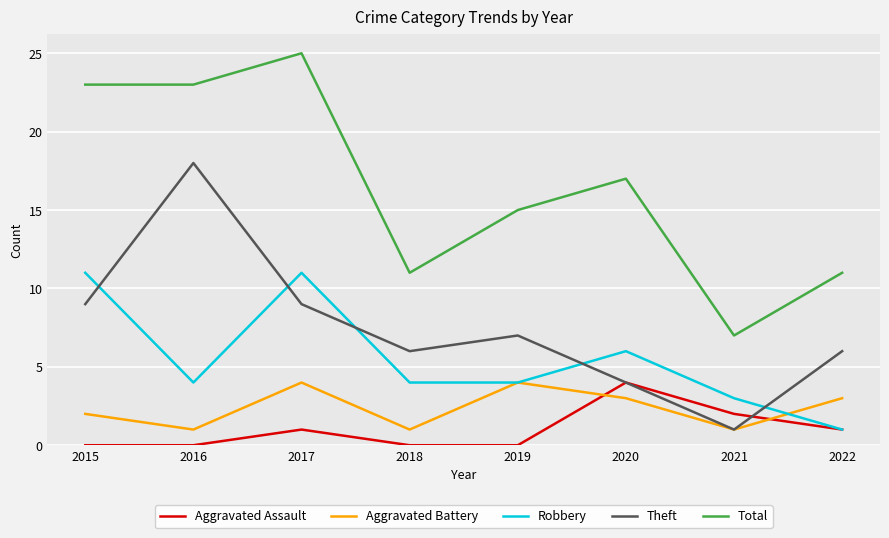

Reading left to right, list all the values displayed in this chart.

Aggravated Assault: 0	0	1	0	0	4	2	1
Aggravated Battery: 2	1	4	1	4	3	1	3
Robbery: 11	4	11	4	4	6	3	1
Theft: 9	18	9	6	7	4	1	6
Total: 23	23	25	11	15	17	7	11